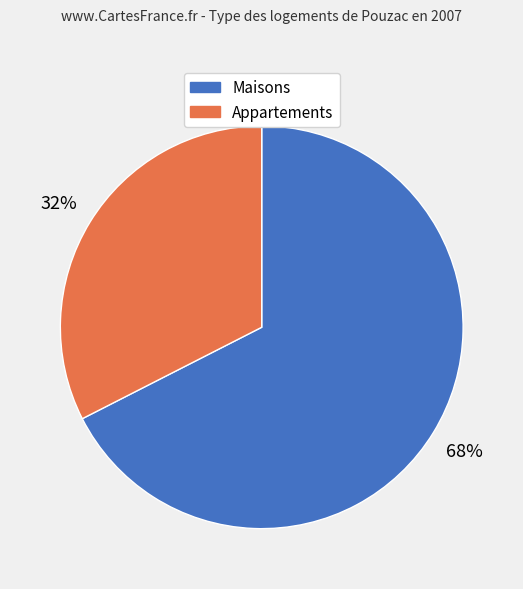

Is there any slice that represents more than half of the pie?

Yes